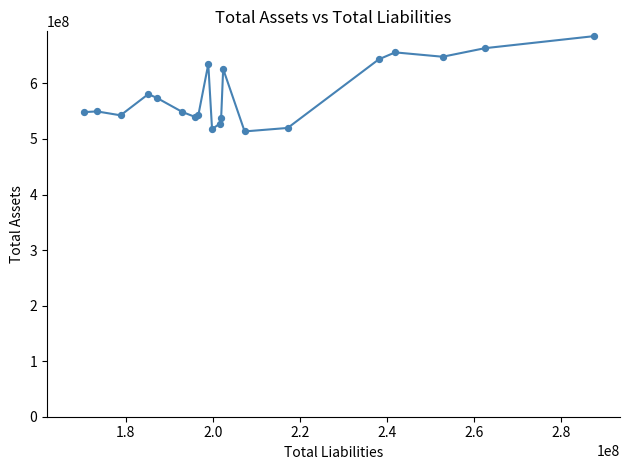

What is the maximum value shown in the chart?

685165000